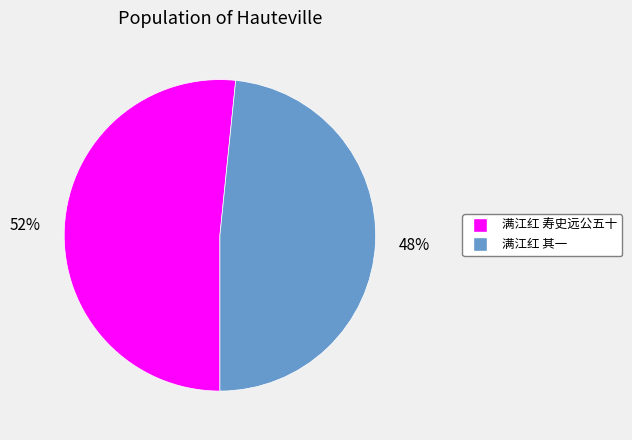

What is the largest slice in the pie chart?

满江红 寿史远公五十